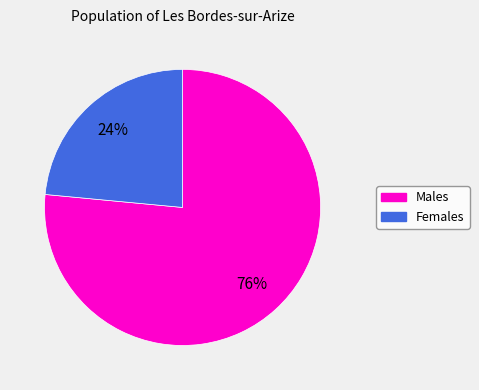

To the nearest percent, what is the average slice percentage?

50%